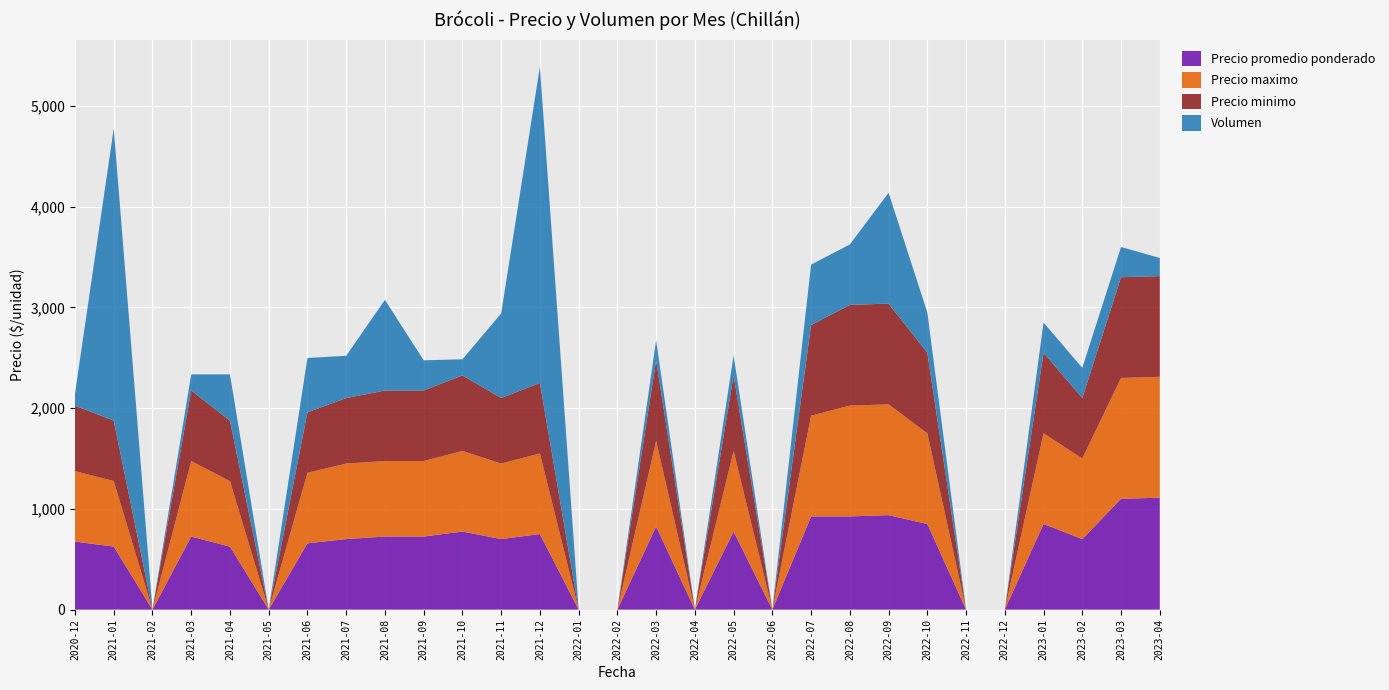

Reading right to left, extract all data points from this chart.

Precio promedio ponderado: 2023-04=1111	2023-03=1100	2023-02=700	2023-01=850	2022-12=0	2022-11=0	2022-10=850	2022-09=938	2022-08=925	2022-07=925	2022-06=0	2022-05=775	2022-04=0	2022-03=825	2022-02=0	2022-01=0	2021-12=750	2021-11=700	2021-10=775	2021-09=725	2021-08=725	2021-07=700	2021-06=658	2021-05=0	2021-04=625	2021-03=725	2021-02=0	2021-01=626	2020-12=675
Precio maximo: 2023-04=1200	2023-03=1200	2023-02=800	2023-01=900	2022-12=0	2022-11=0	2022-10=900	2022-09=1100	2022-08=1100	2022-07=1000	2022-06=0	2022-05=800	2022-04=0	2022-03=850	2022-02=0	2022-01=0	2021-12=800	2021-11=750	2021-10=800	2021-09=750	2021-08=750	2021-07=750	2021-06=700	2021-05=0	2021-04=650	2021-03=750	2021-02=0	2021-01=650	2020-12=700
Precio minimo: 2023-04=1000	2023-03=1000	2023-02=600	2023-01=800	2022-12=0	2022-11=0	2022-10=800	2022-09=1000	2022-08=1000	2022-07=900	2022-06=0	2022-05=750	2022-04=0	2022-03=800	2022-02=0	2022-01=0	2021-12=700	2021-11=650	2021-10=750	2021-09=700	2021-08=700	2021-07=650	2021-06=600	2021-05=0	2021-04=600	2021-03=700	2021-02=0	2021-01=600	2020-12=650
Volumen: 2023-04=180	2023-03=300	2023-02=300	2023-01=300	2022-12=0	2022-11=0	2022-10=400	2022-09=1100	2022-08=600	2022-07=600	2022-06=0	2022-05=200	2022-04=0	2022-03=200	2022-02=0	2022-01=0	2021-12=3140	2021-11=840	2021-10=160	2021-09=300	2021-08=900	2021-07=420	2021-06=540	2021-05=0	2021-04=460	2021-03=160	2021-02=0	2021-01=2900	2020-12=120